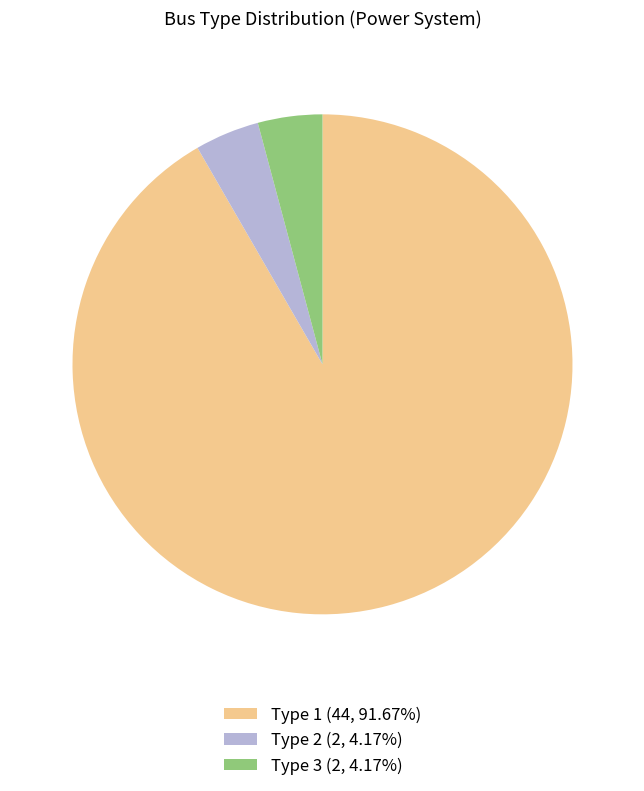

How many segments does this pie chart have?

3